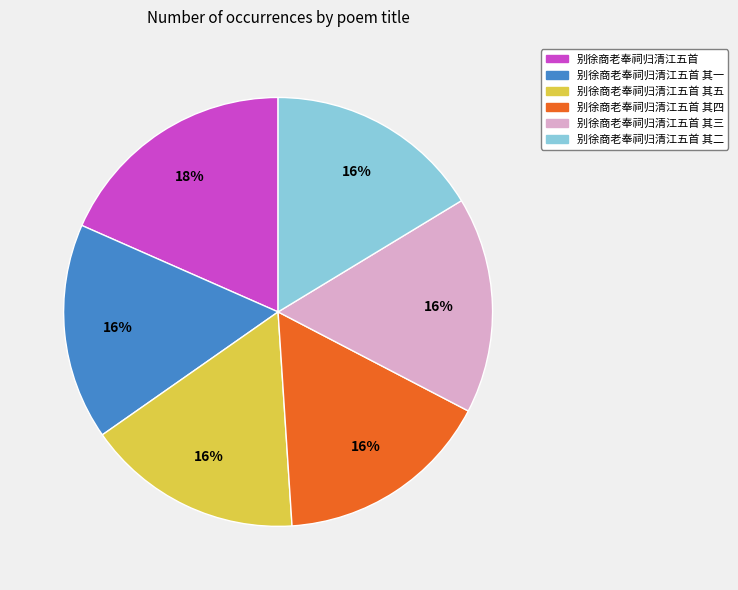

Is there any slice that represents more than half of the pie?

No